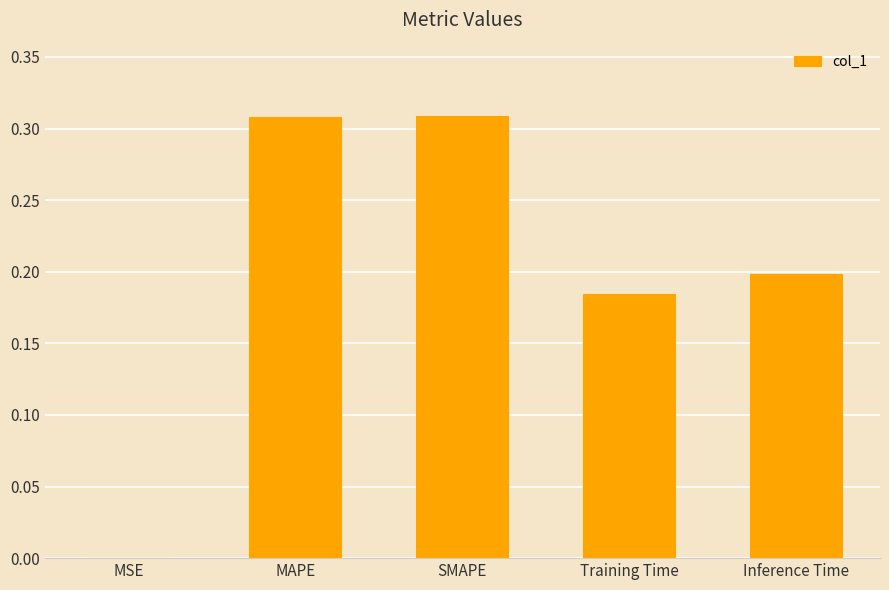

Between Inference Time and Training Time, which is larger?

Inference Time